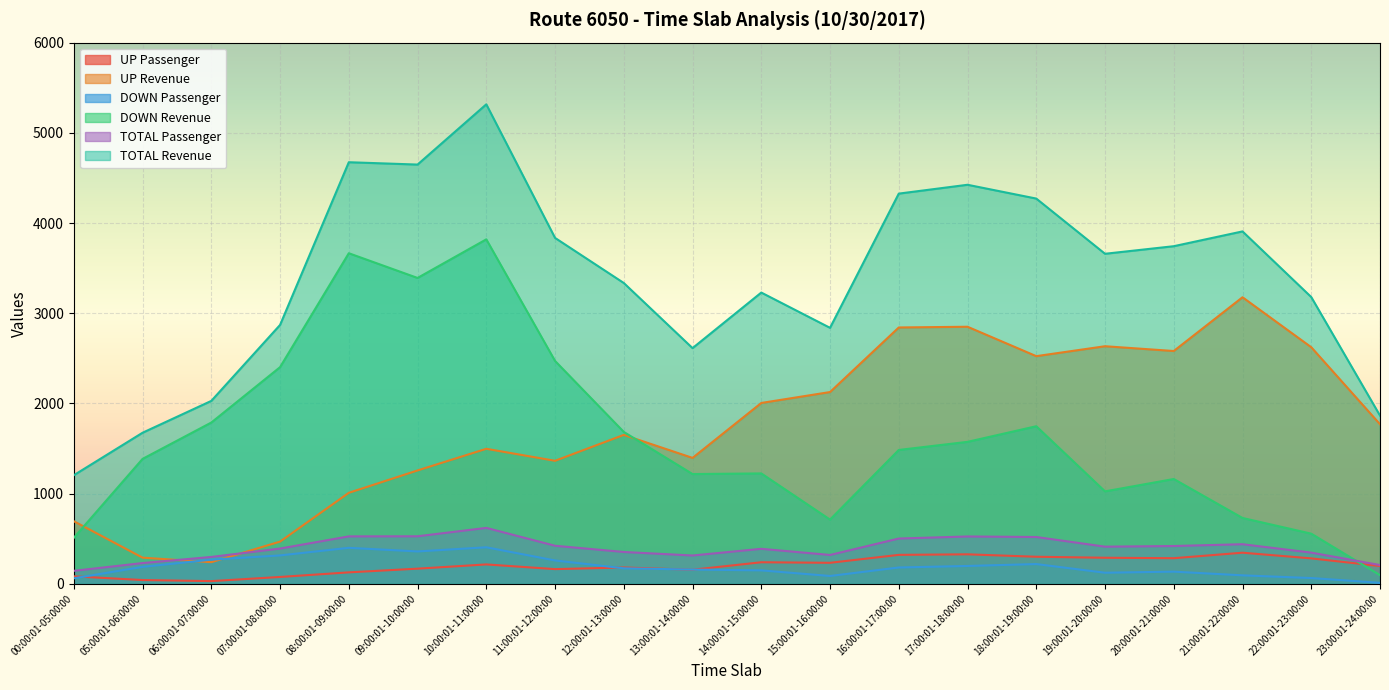

In UP Revenue, how many points are lower than both neighbors (excluding endpoints)?

5